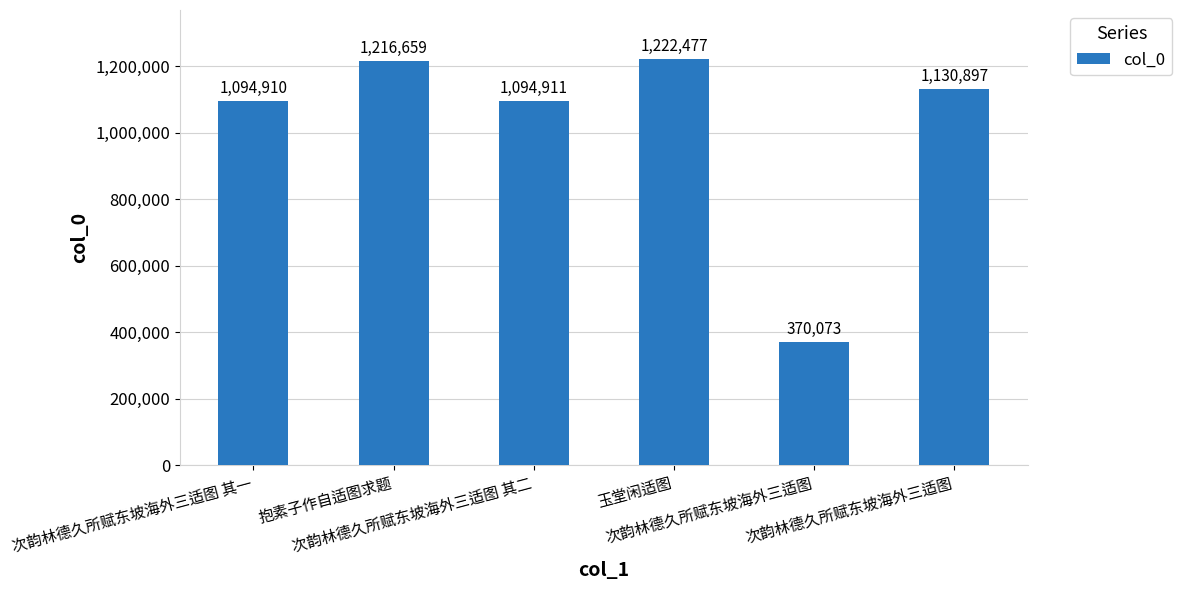

List the labels in order of value, smallest first.

次韵林德久所赋东坡海外三适图, 次韵林德久所赋东坡海外三适图 其一, 次韵林德久所赋东坡海外三适图 其二, 次韵林德久所赋东坡海外三适图, 抱素子作自适图求题, 玉堂闲适图